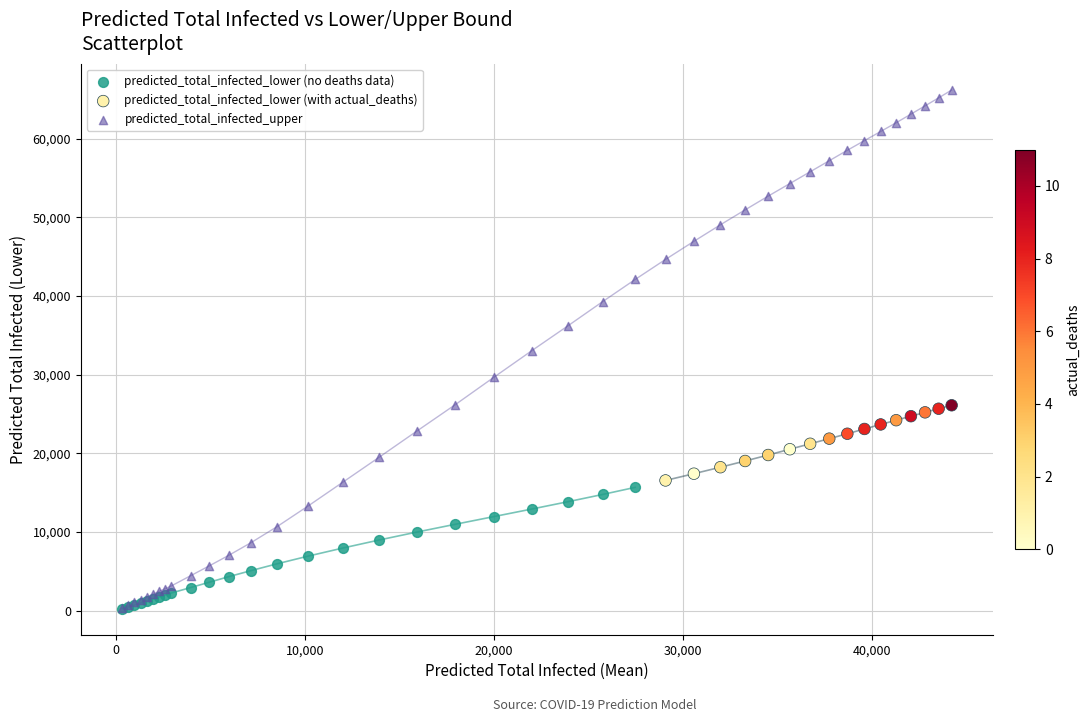

Which series contains the highest Y value?

predicted_total_infected_upper